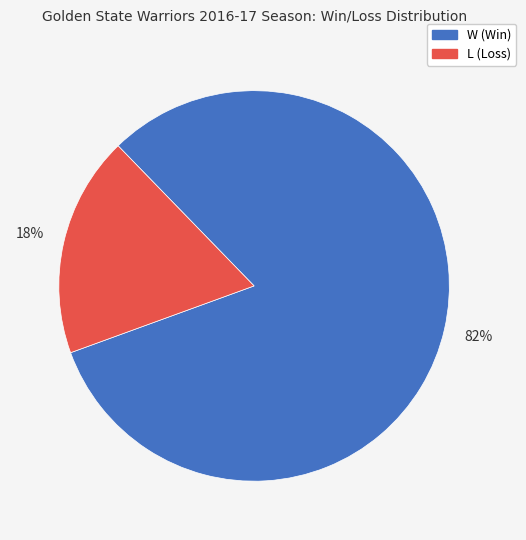

Approximately how many times larger is the value at L compared to W?

0.2